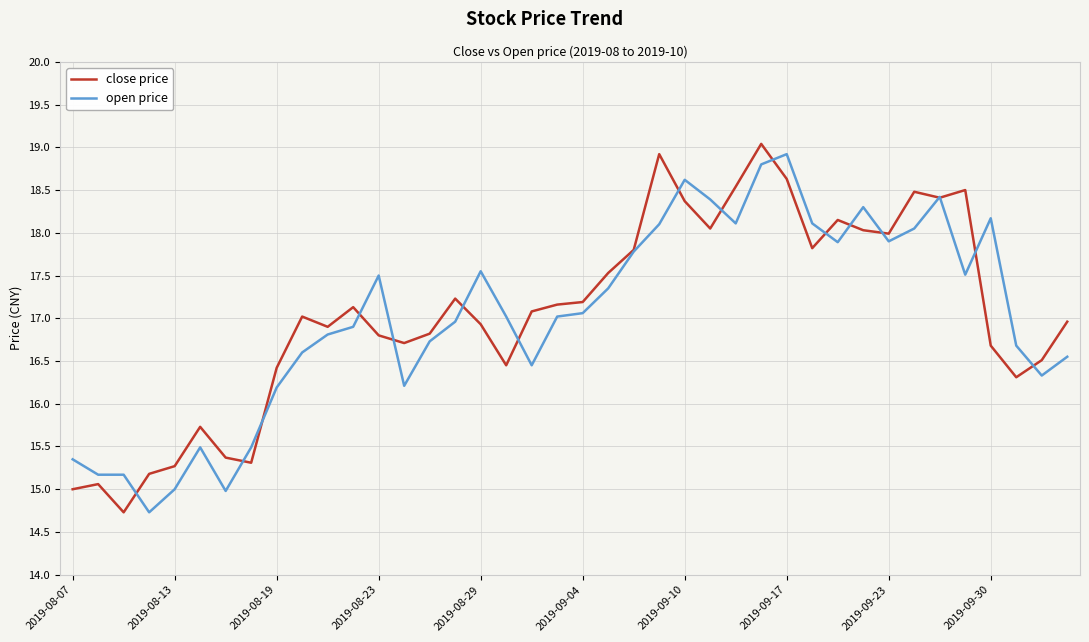

Is this an area chart (filled region under the line)?

No